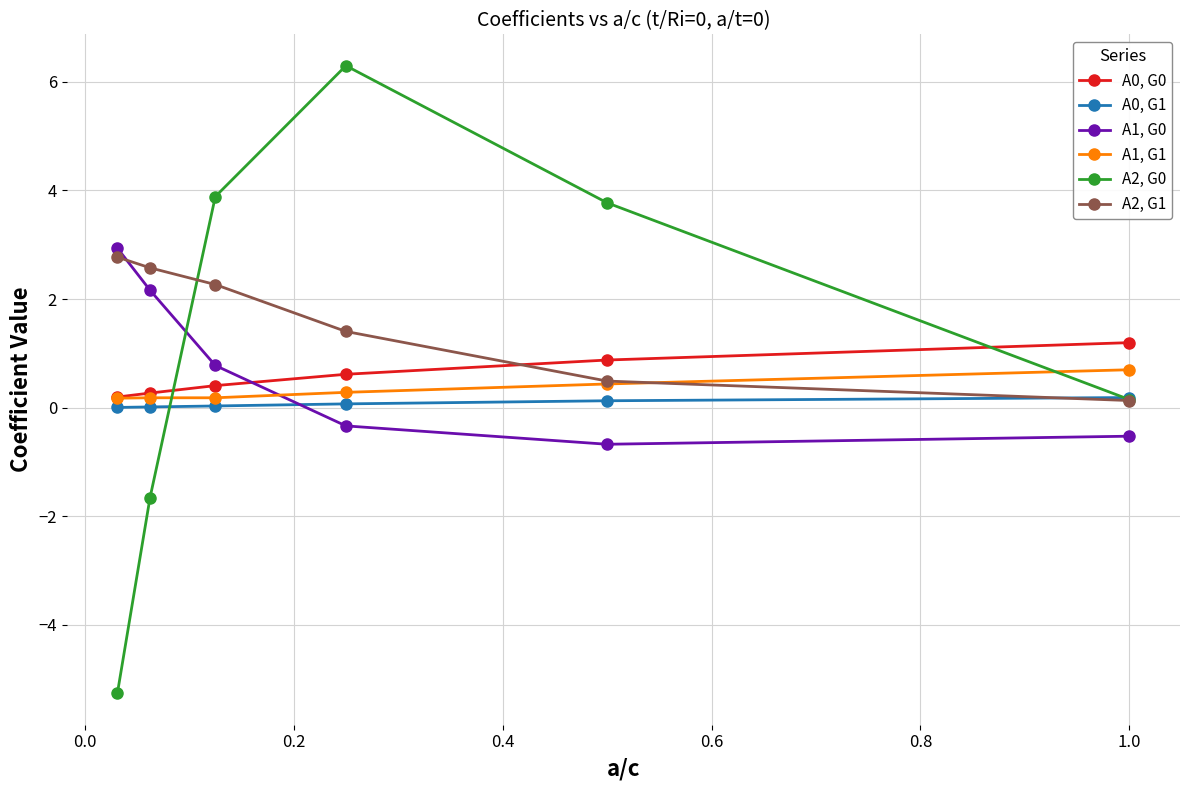

True or false: A1, G0 and A0, G1 intersect in this chart.

True